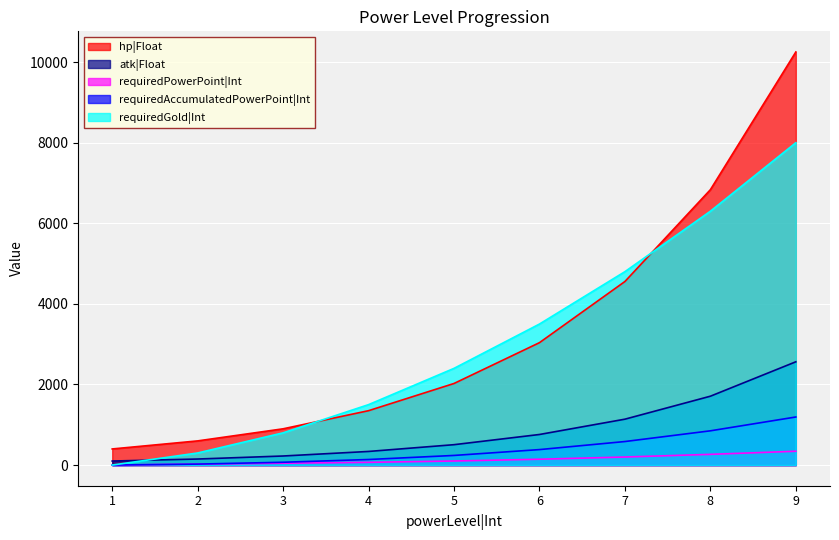

At which category is the sum across all series the highest?

9